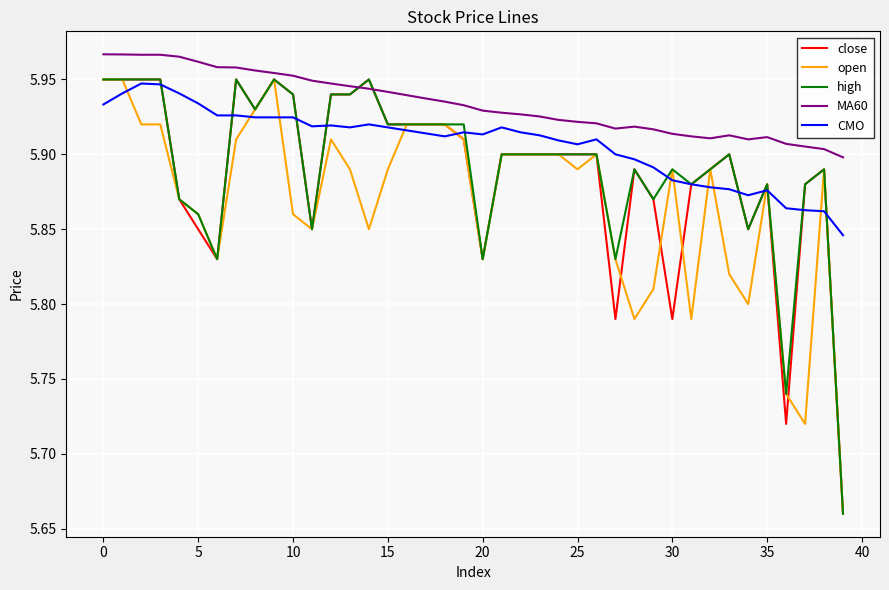

Which series has the largest total across all categories?

MA60